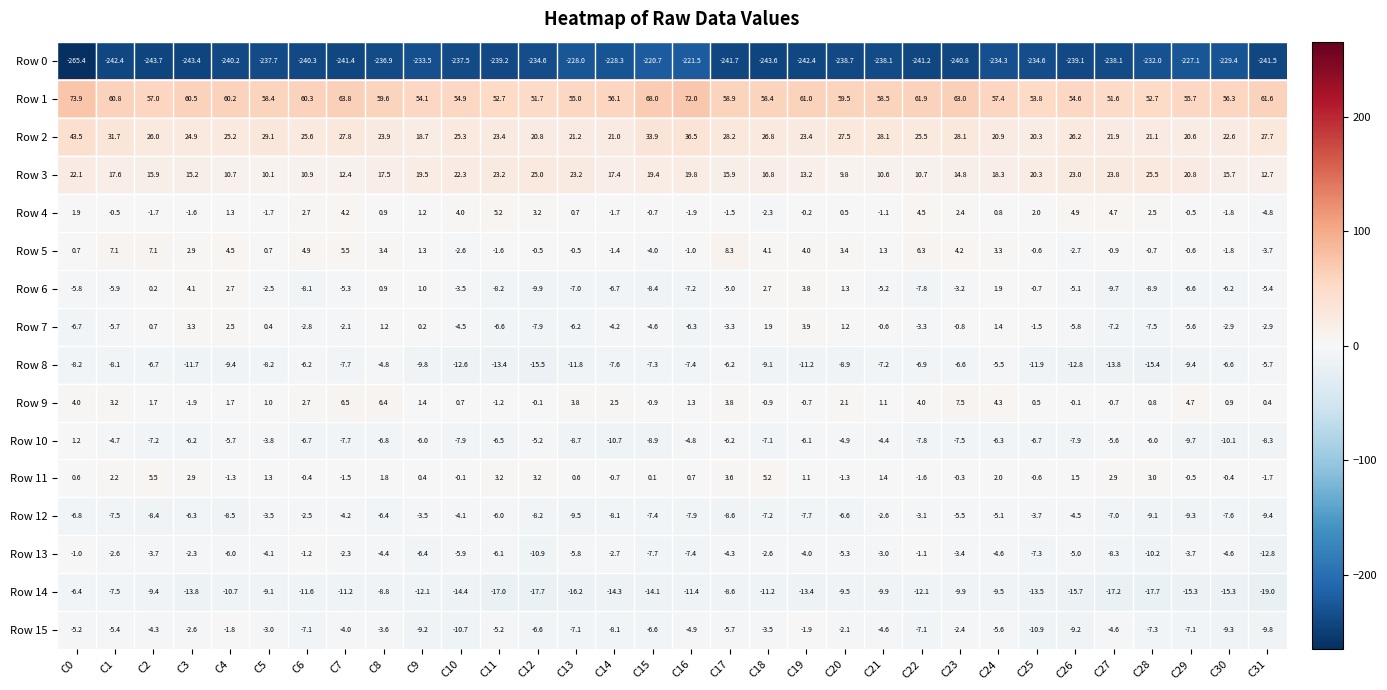

True or false: Row 15 has a value of -9.2 at C9.

True